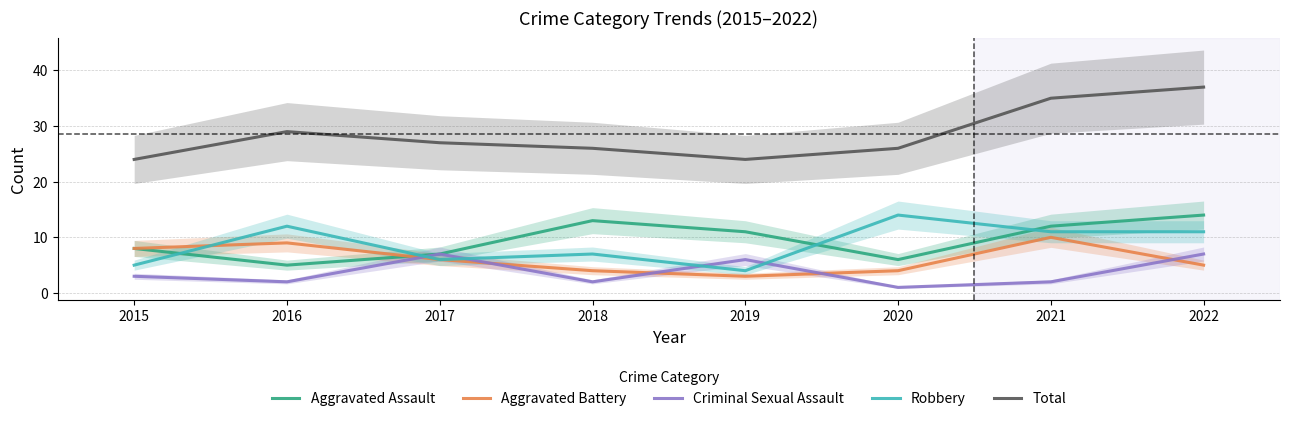

Which has a higher value, 2016 or 2017?

2017